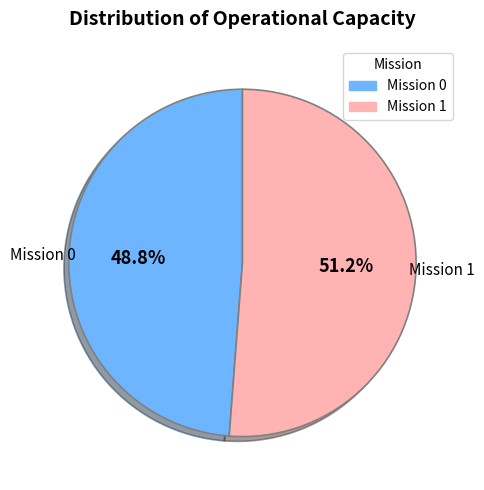

Does any single category account for the majority?

Yes